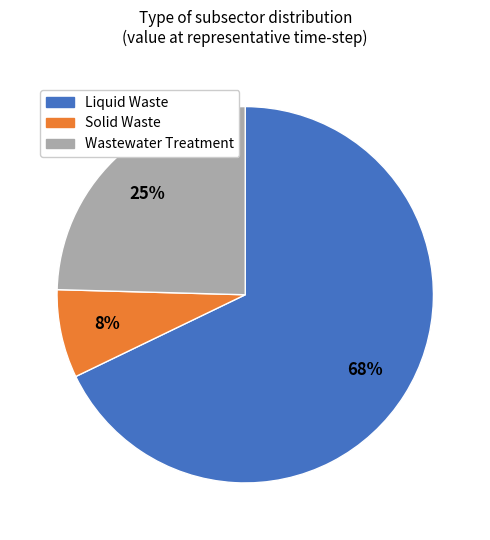

Which category has the smallest portion of the pie?

Solid Waste